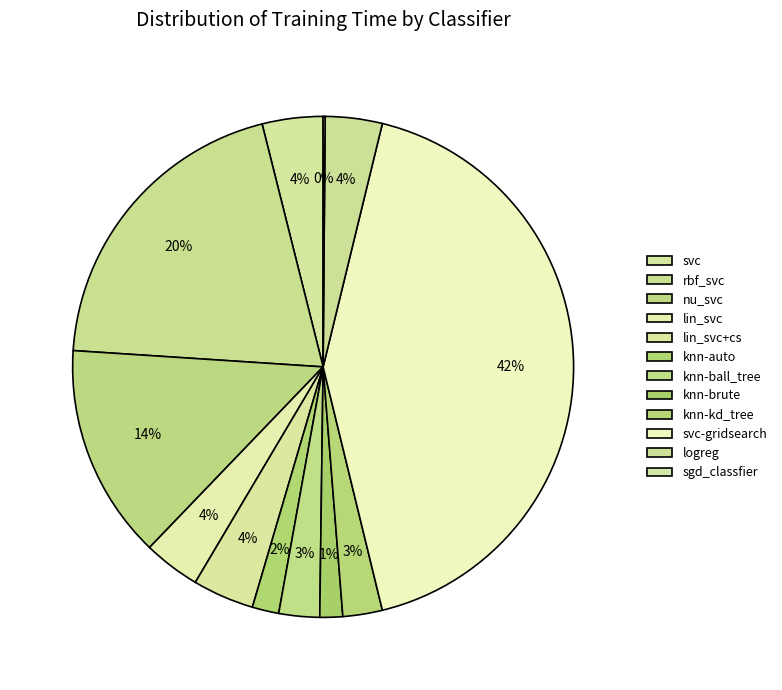

Count the number of slices in the pie.

12